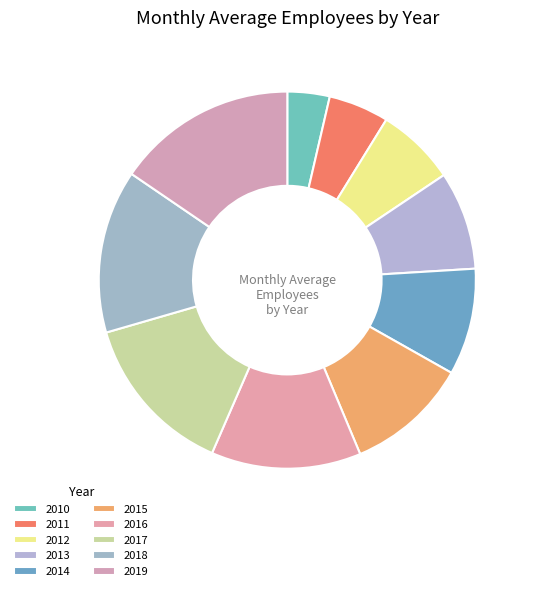

What is the total percentage of 2010 and 2018?

17.6%